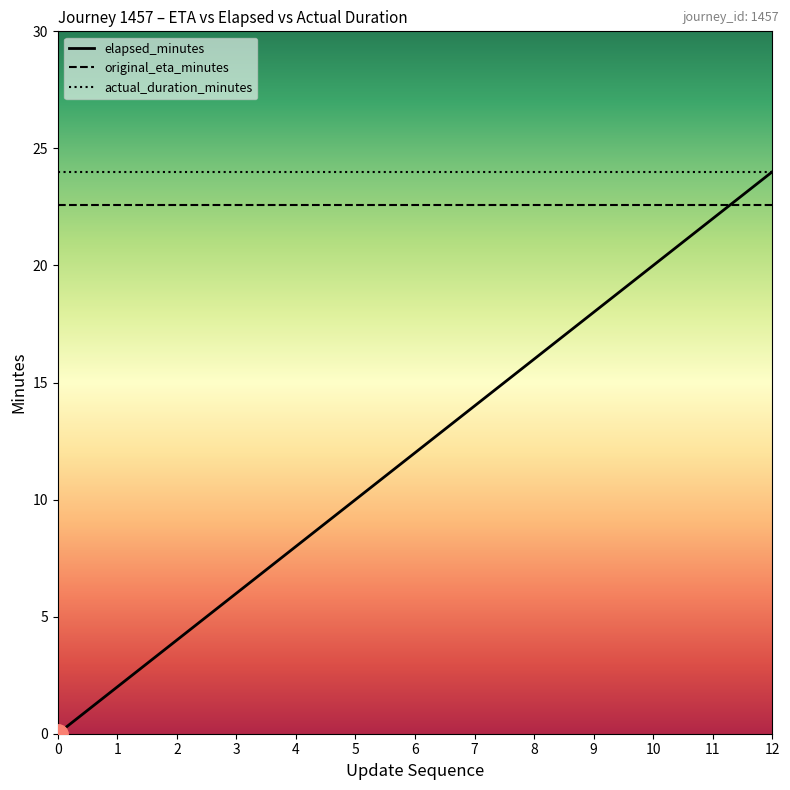

At how many categories does at least one series exceed 12?

13